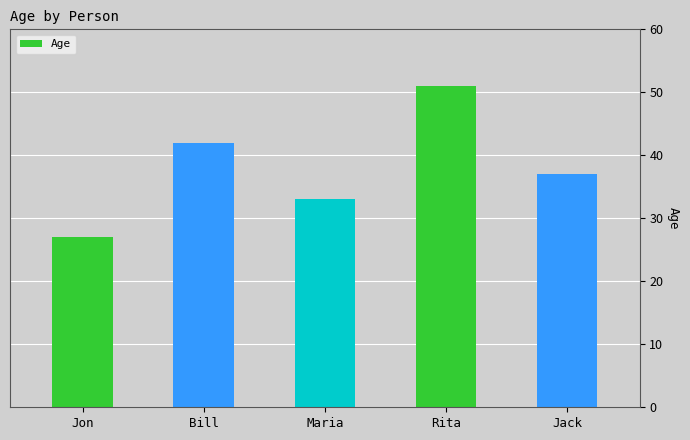

What is the change in value from Rita to Jack?

-14